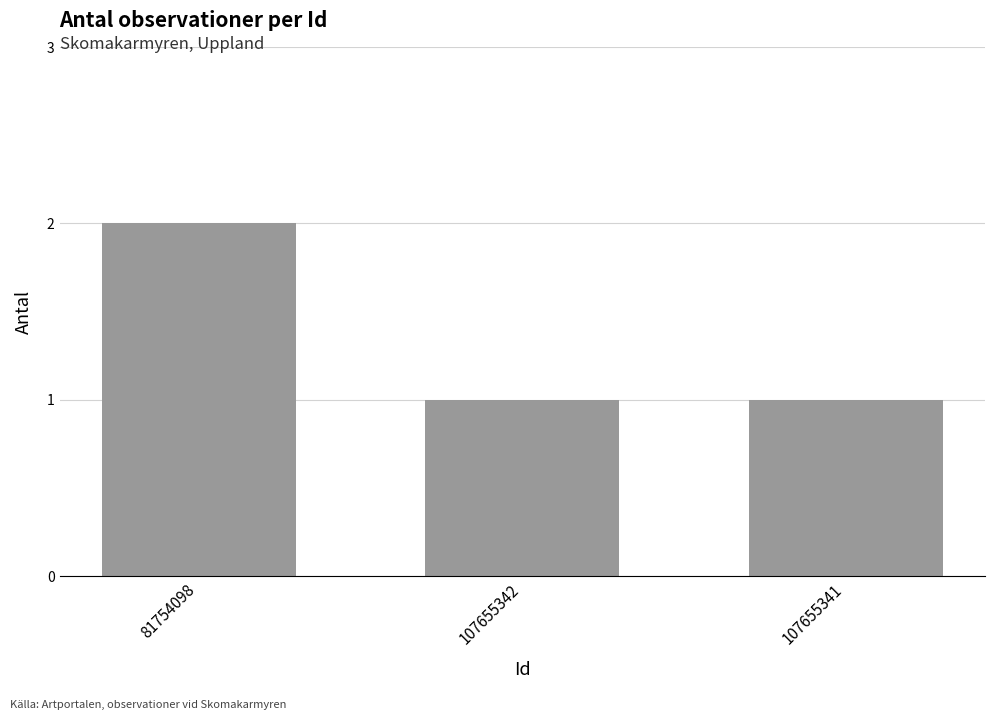

Reading right to left, what are all the values shown in this chart?

1	1	2